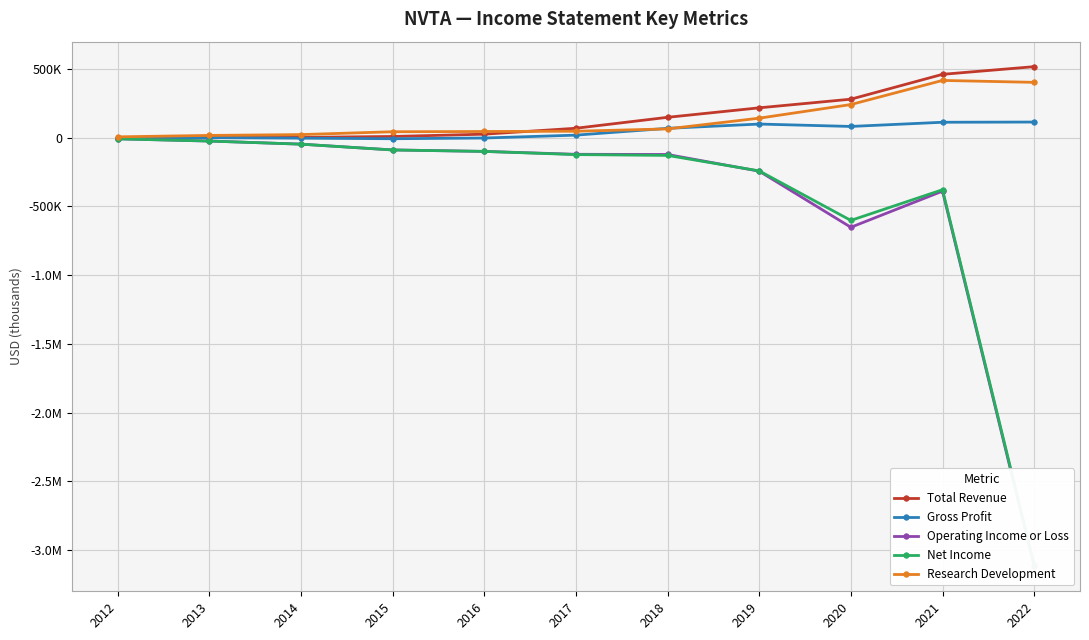

Count the number of data series in this chart.

5